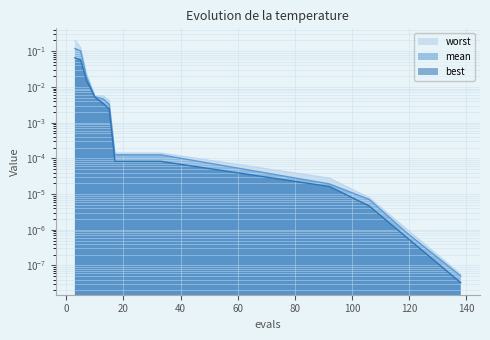

What is the difference between the maximum and second lowest values in the worst series?

0.2